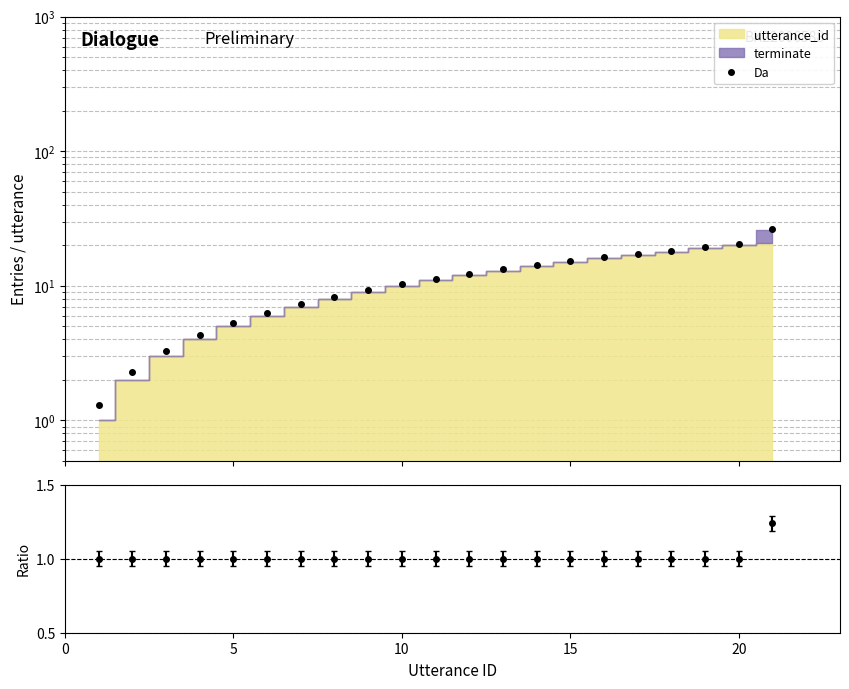

Reading left to right, what are all the values shown in this chart?

1.3	2.3	3.3	4.3	5.3	6.3	7.3	8.3	9.3	10.3	11.3	12.3	13.3	14.3	15.3	16.3	17.3	18.3	19.3	20.3	26.3